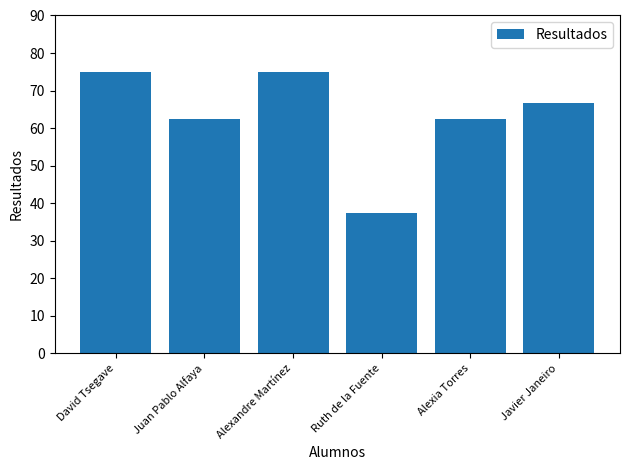

What is the change in value from Juan Pablo Alfaya to Javier Janeiro?

+4.2